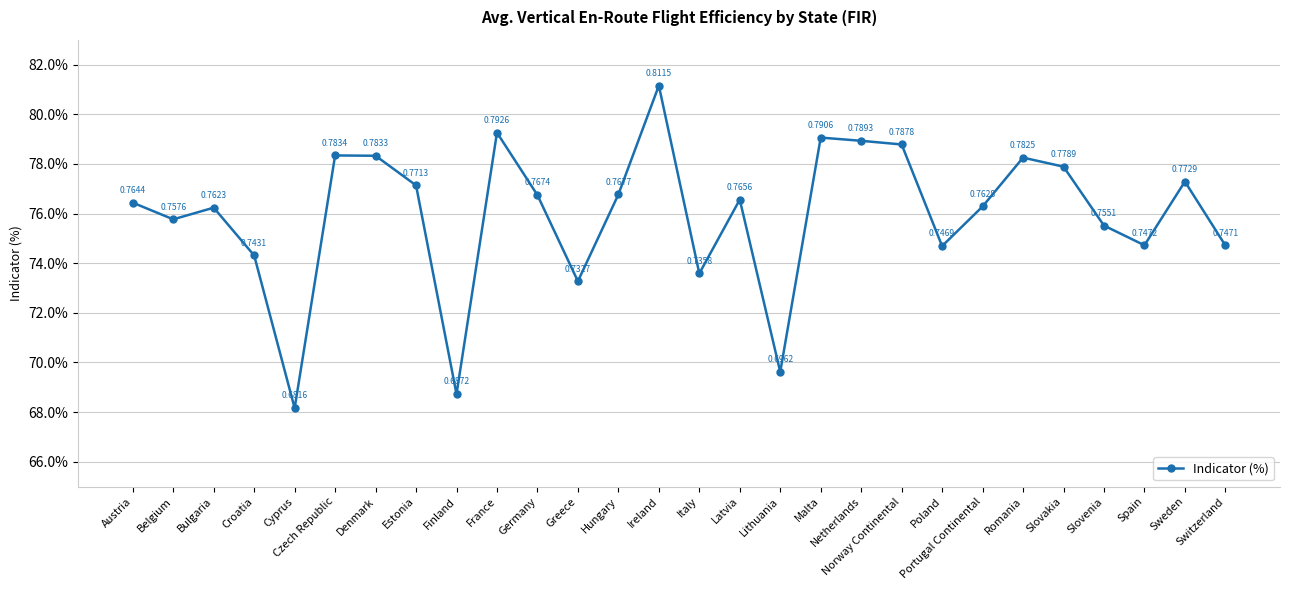

The chart shows a value of 0.8 at Czech Republic. True or false?

True